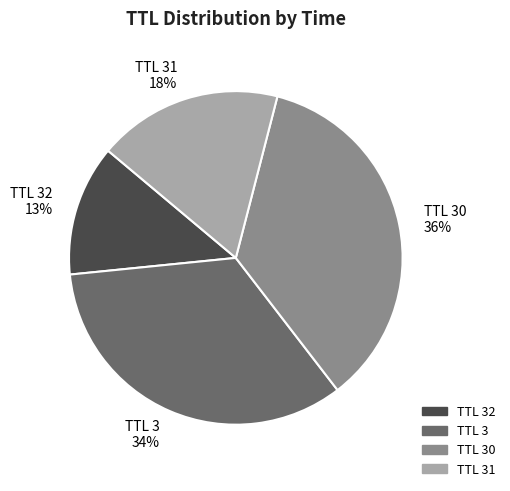

Rank the categories by value from lowest to highest.

TTL 32, TTL 31, TTL 3, TTL 30